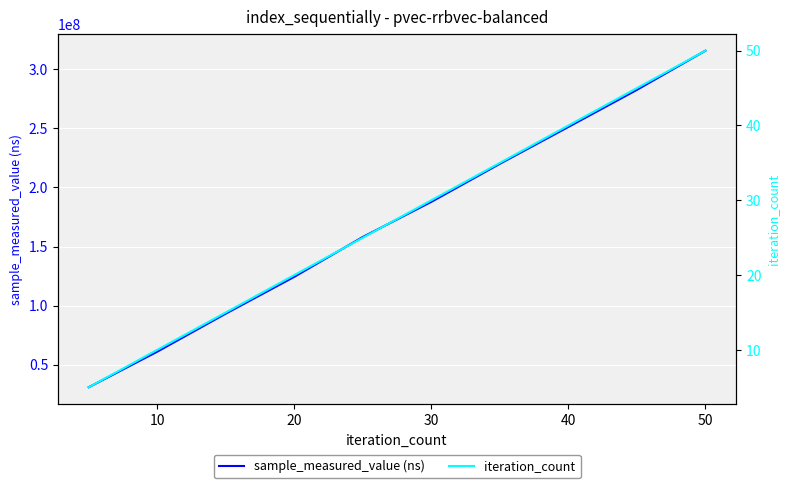

The value of sample_measured_value (ns) at 10 is 27804916. True or false?

False